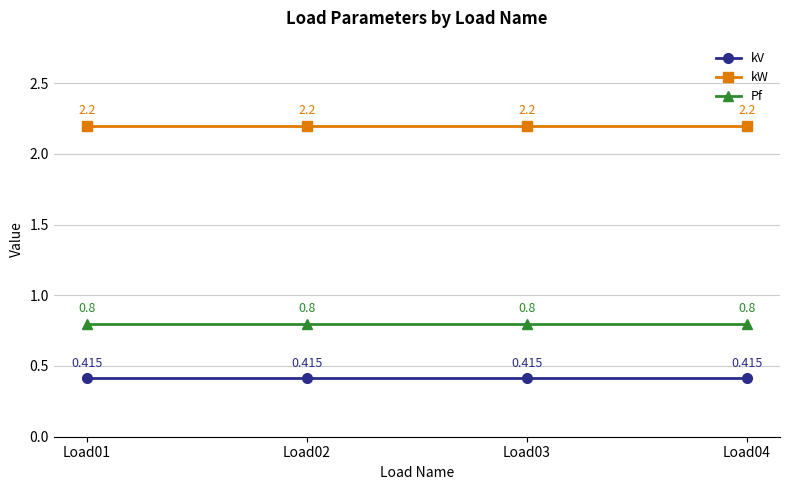

Count the number of data series in this chart.

3